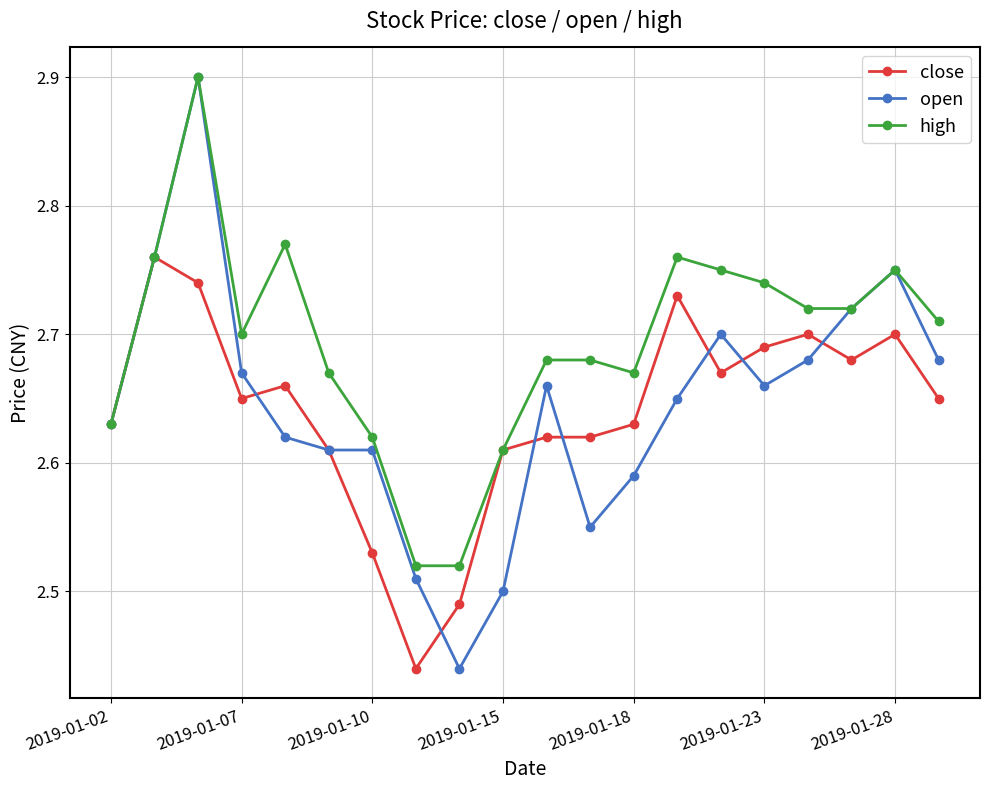

Which series has the widest spread of values?

open